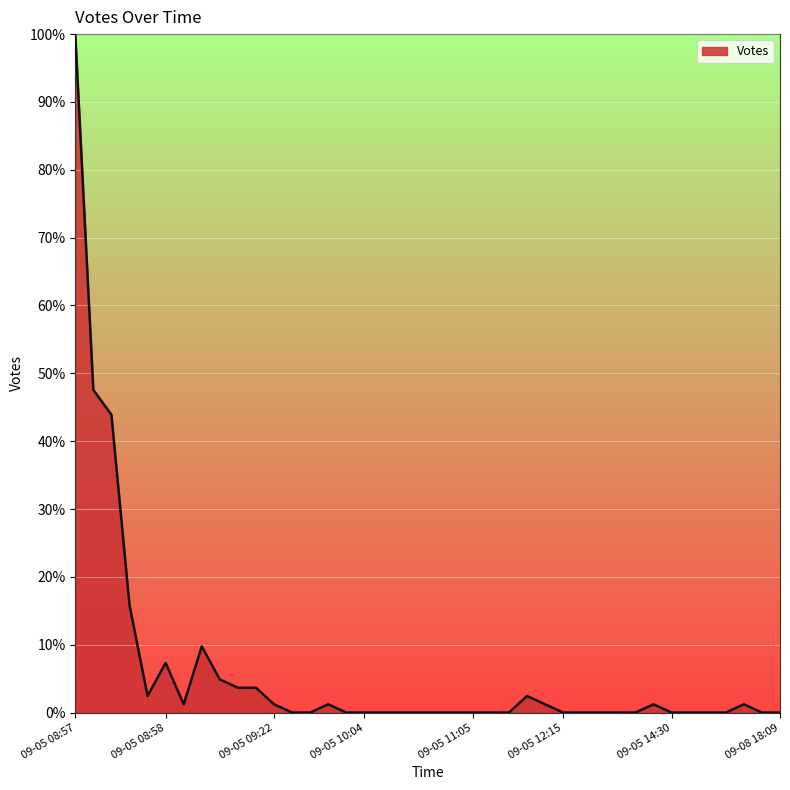

What is the maximum value shown in the chart?

100.0